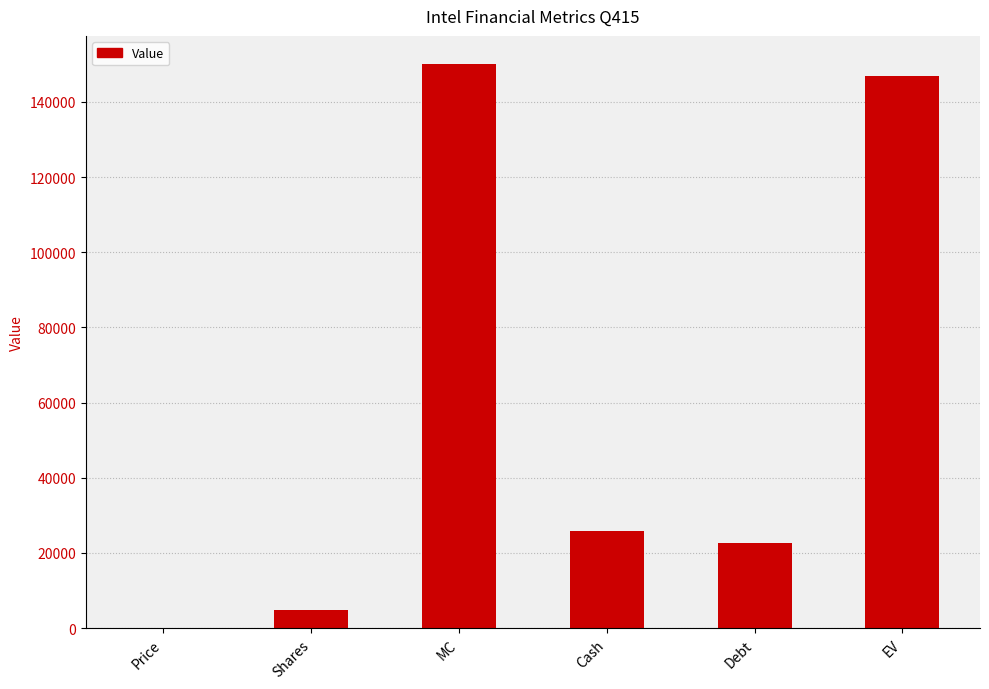

The value at EV is 146863.2. True or false?

True